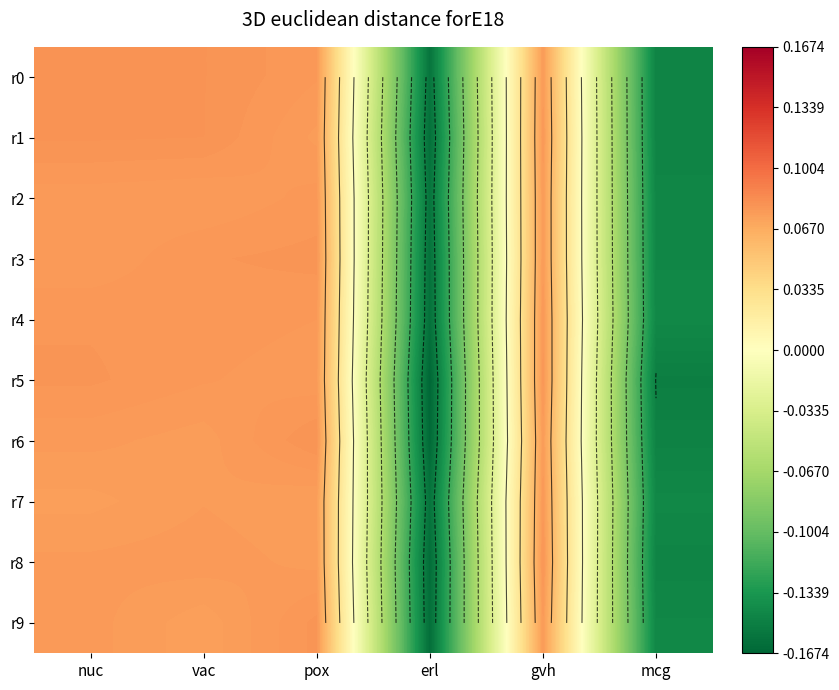

What is the difference between the maximum and minimum values in the r6 series?

0.2